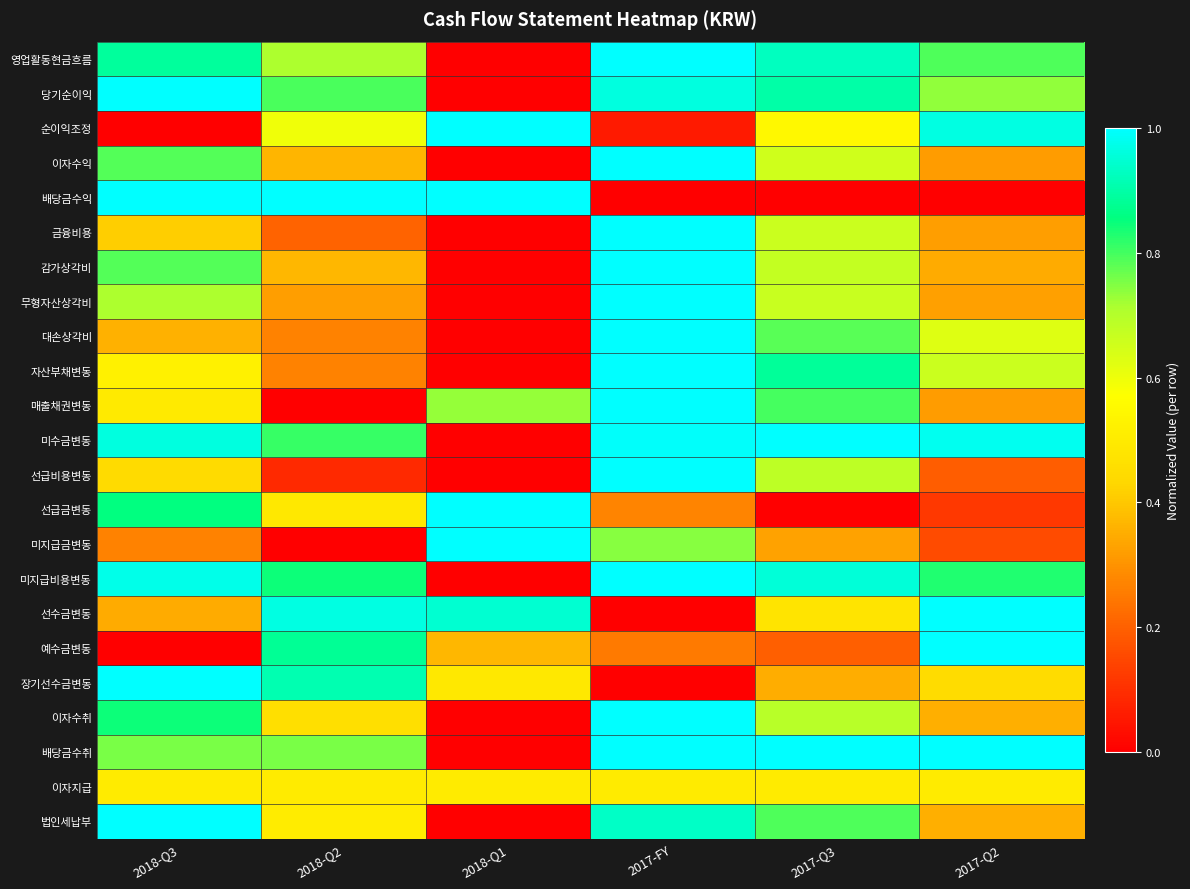

At 2017-Q2, list the series in order from smallest to largest.

배당금수익, 선급금변동, 미지급금변동, 선급비용변동, 이자수익, 매출채권변동, 금융비용, 무형자산상각비, 감가상각비, 법인세납부, 이자수취, 장기선수금변동, 이자지급, 대손상각비, 자산부채변동, 당기순이익, 영업활동현금흐름, 미지급비용변동, 순이익조정, 미수금변동, 선수금변동, 예수금변동, 배당금수취